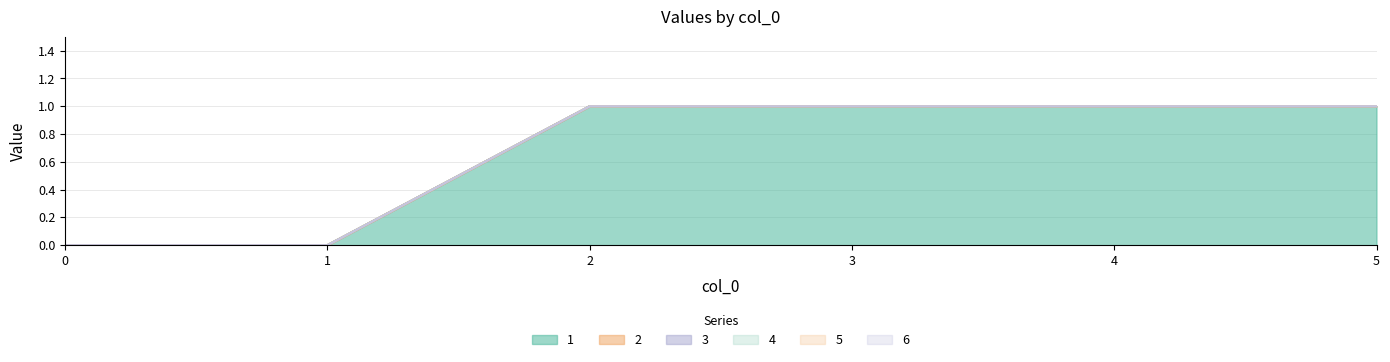

How many lines are shown in the chart?

6